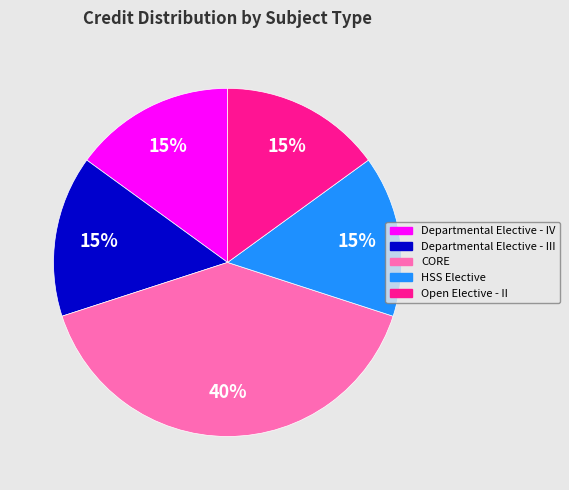

What is the ratio of the value at Open Elective - II to the value at HSS Elective?

1.0